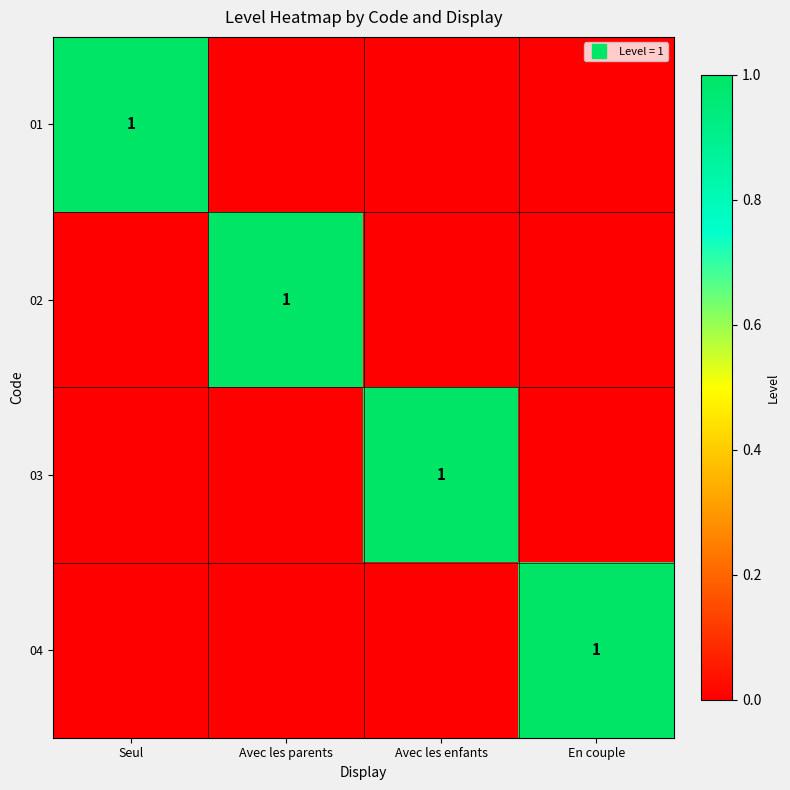

True or false: 03 has a value of 0 at Avec les parents.

True